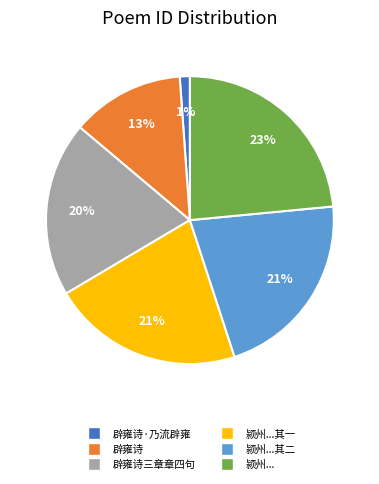

How many slices are in this pie chart?

6